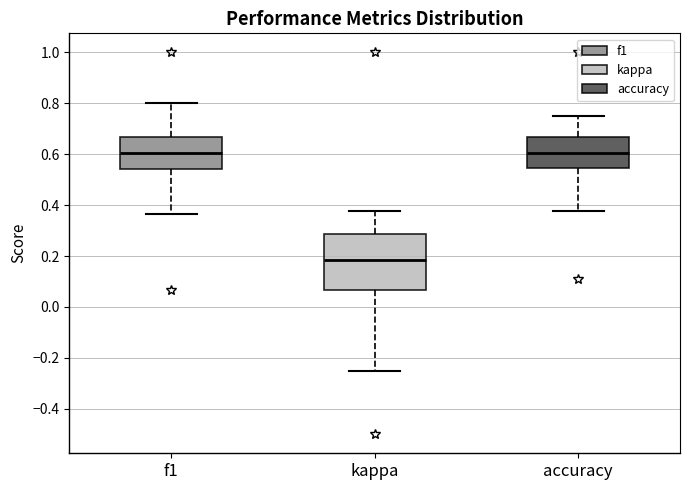

Comparing the boxes themselves (not the whiskers), which one is the tallest?

kappa